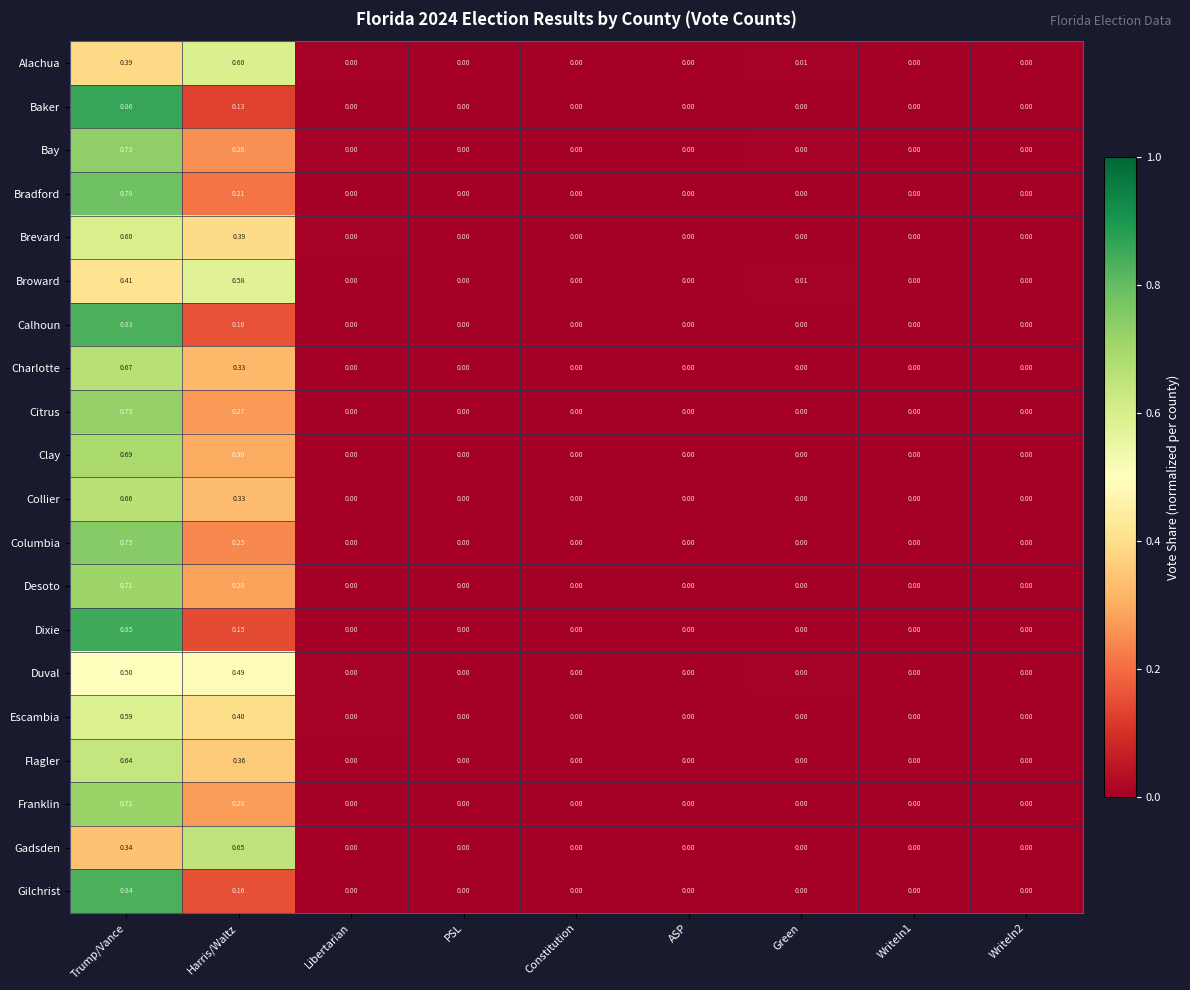

Which series has the largest range (max minus min)?

Baker